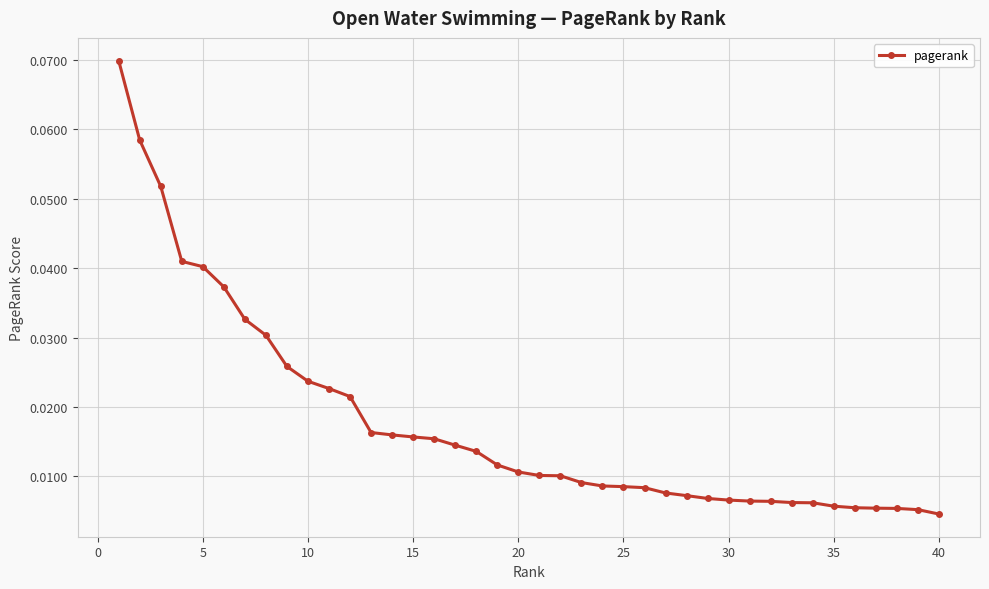

What is the sum of all values?

0.7